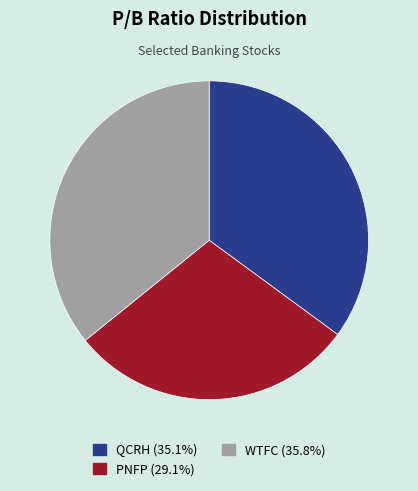

How many slices are in this pie chart?

3